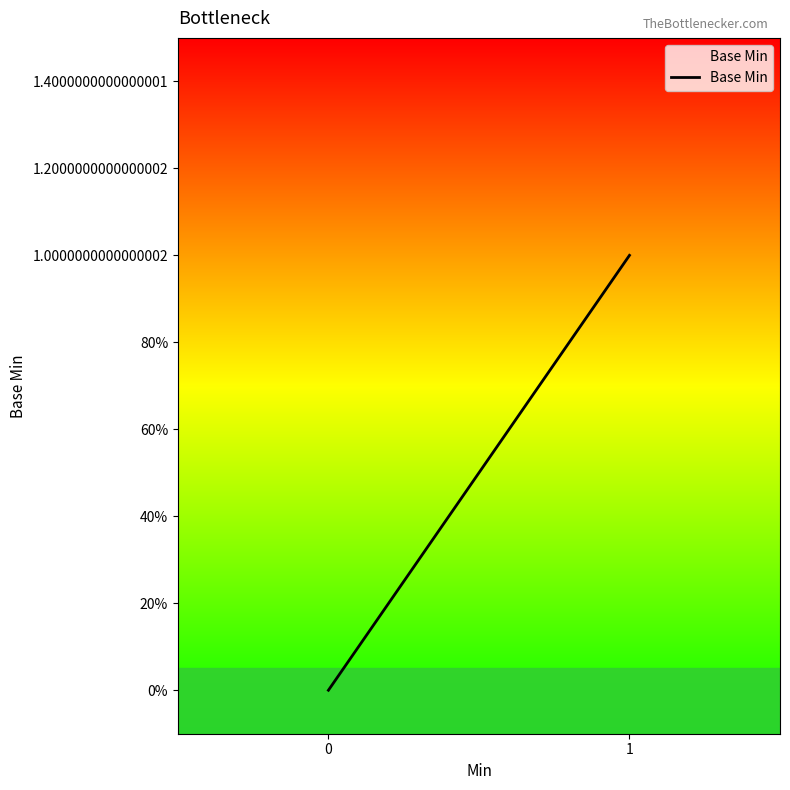

How many distinct data groups are displayed?

1